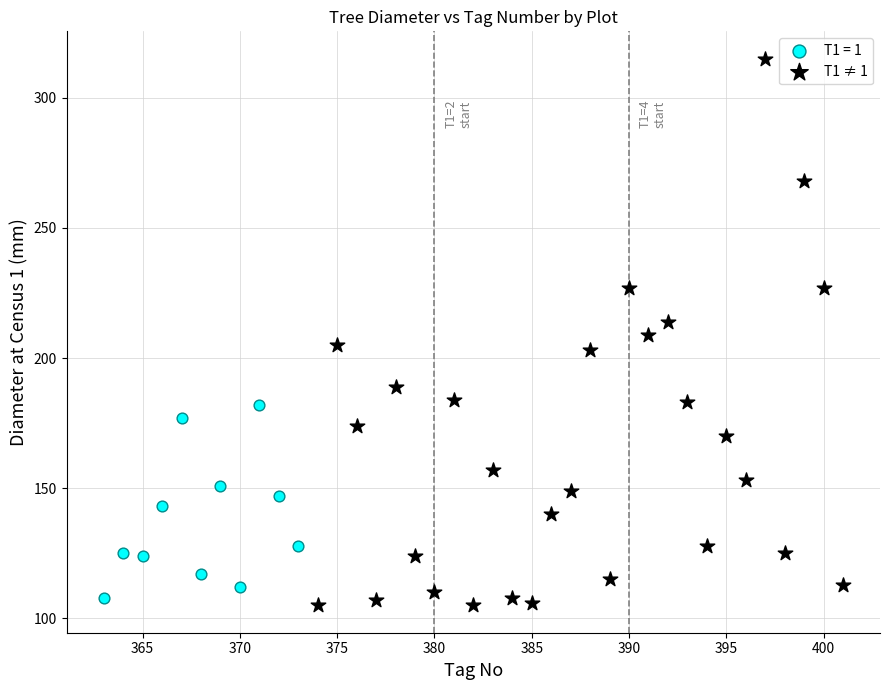

Which series reaches the maximum Y coordinate?

T1 ≠ 1